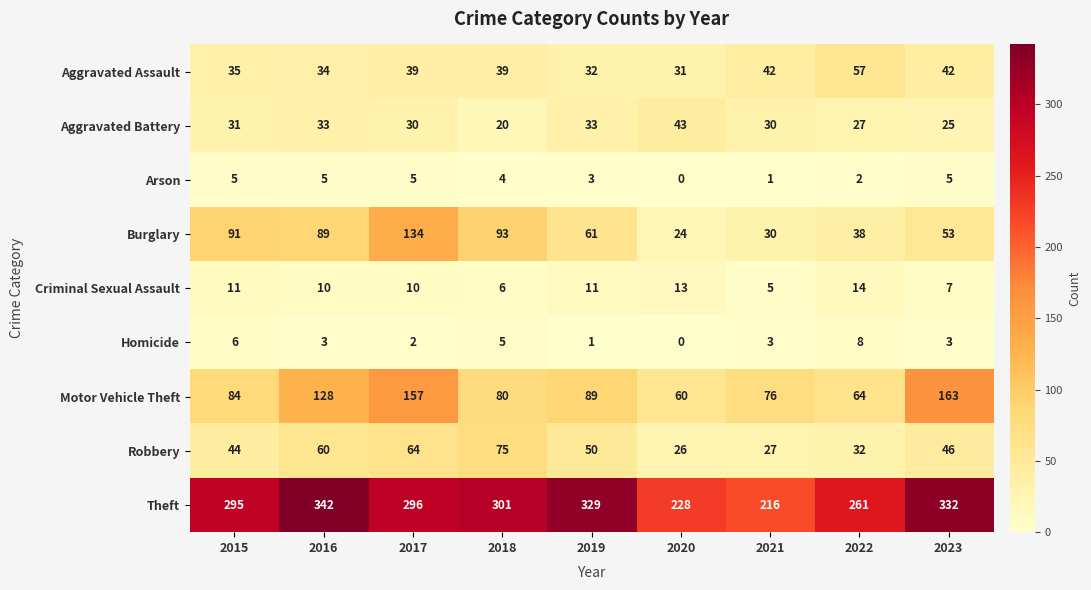

At which label is Burglary closest to 79?

2016